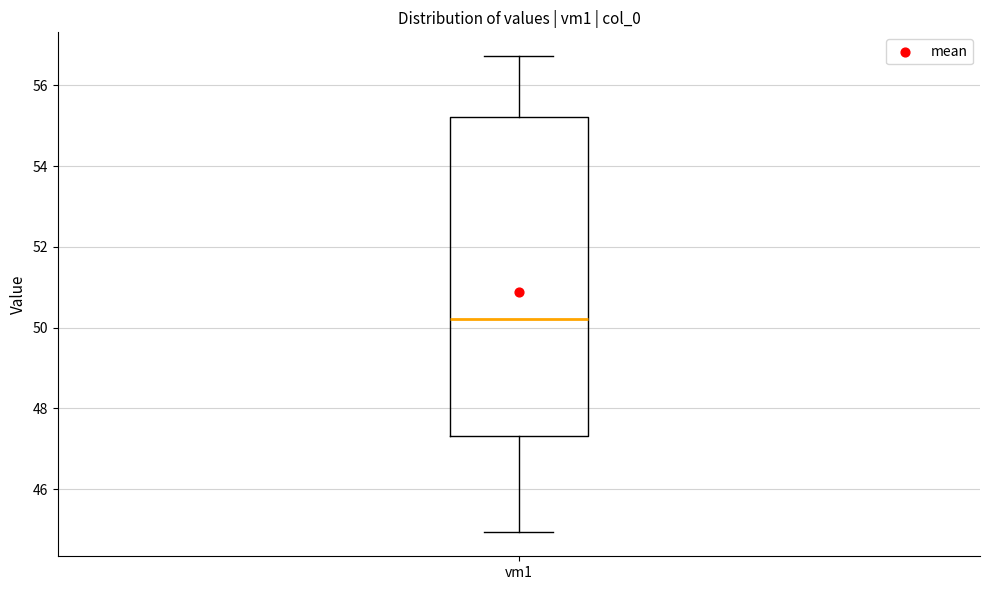

Transcribe this box plot: give where the median line is, the range the box spans, and where the two whiskers end, as read against the y-axis. The values are not printed on the chart, so give them approximately, as read against the axis.

median 50.2, box 47.4 to 55.2, whiskers 45.0 to 56.8